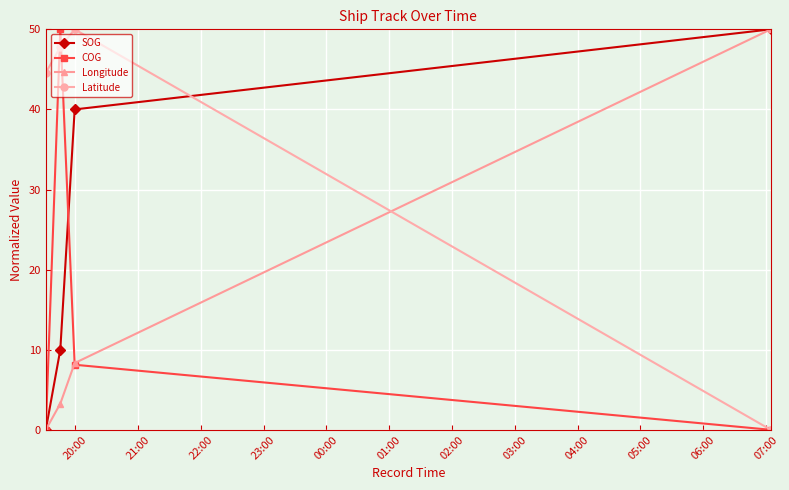

True or false: Longitude has more than 1 points higher than both neighbors.

False